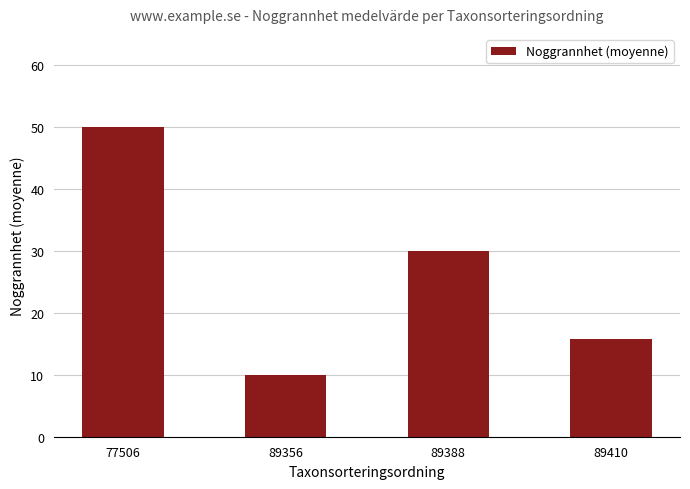

Are the bars grouped side by side (vs. stacked)?

No